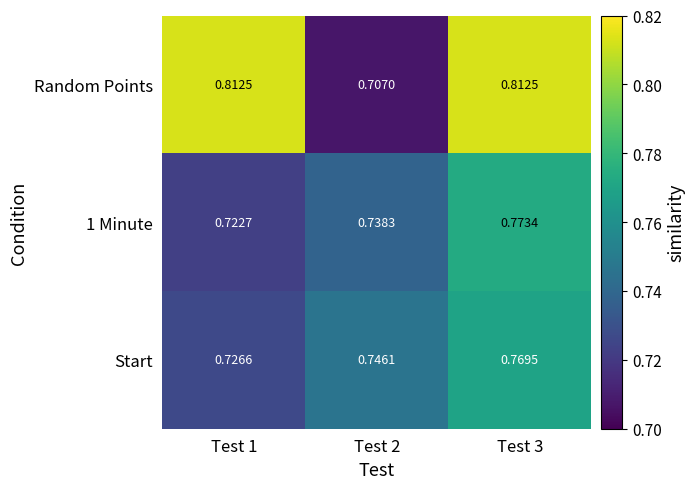

Is the value of Random Points at Test 2 greater than the value of 1 Minute at Test 2?

No